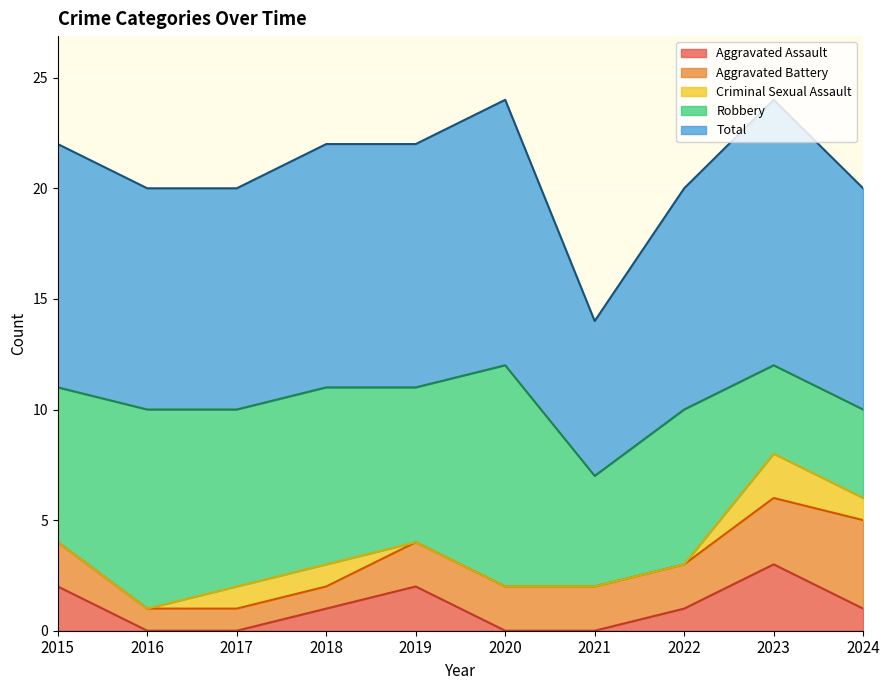

Is it true that Criminal Sexual Assault equals 1 at 2021?

False